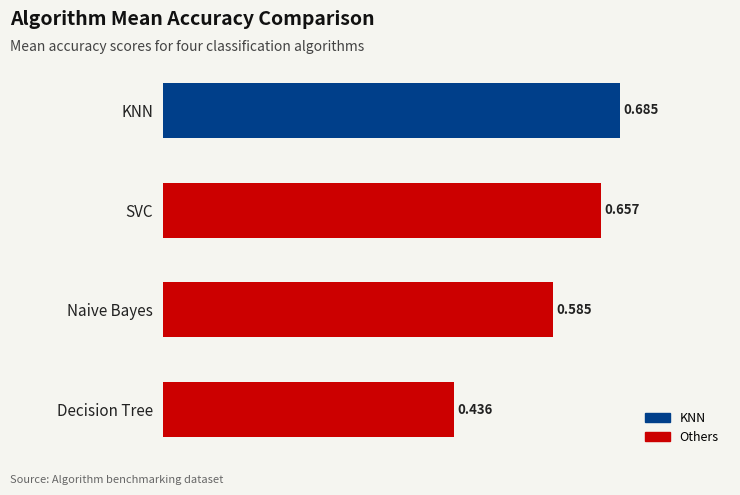

What is the label of the 2nd bar from the top?

SVC